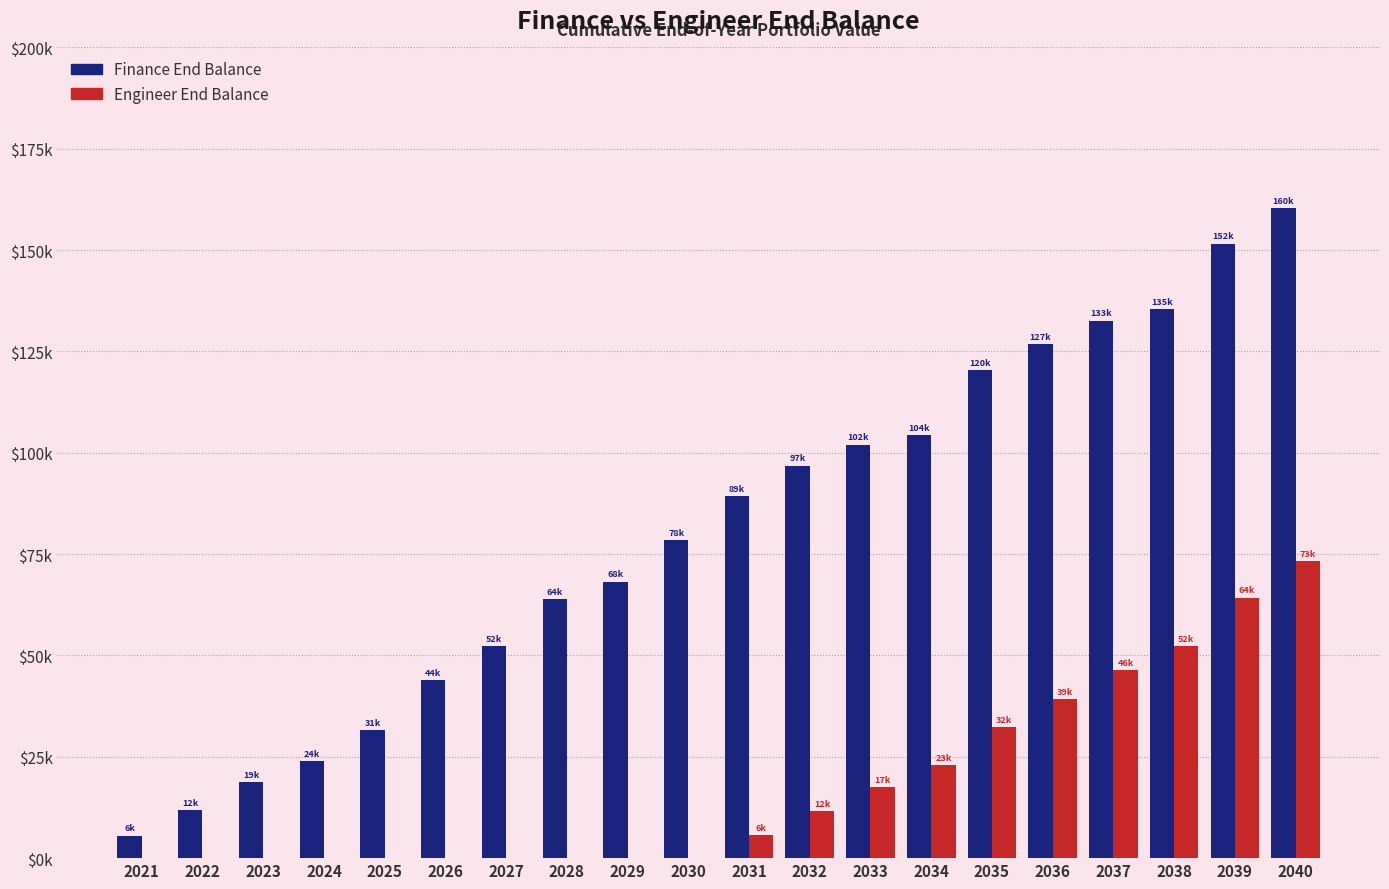

What are all the series names shown in the legend?

Finance End Balance, Engineer End Balance